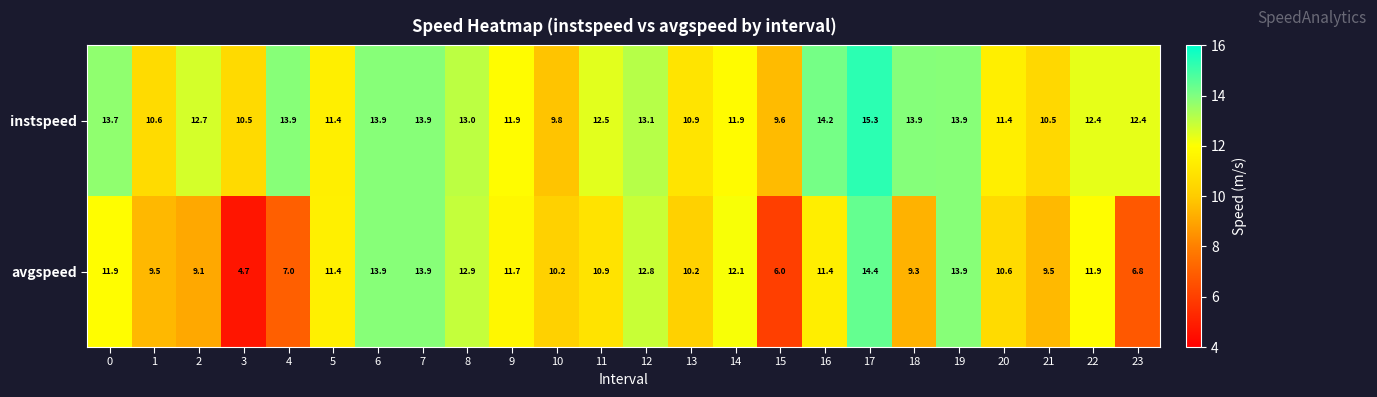

What is the total value across all series at 0?

25.6